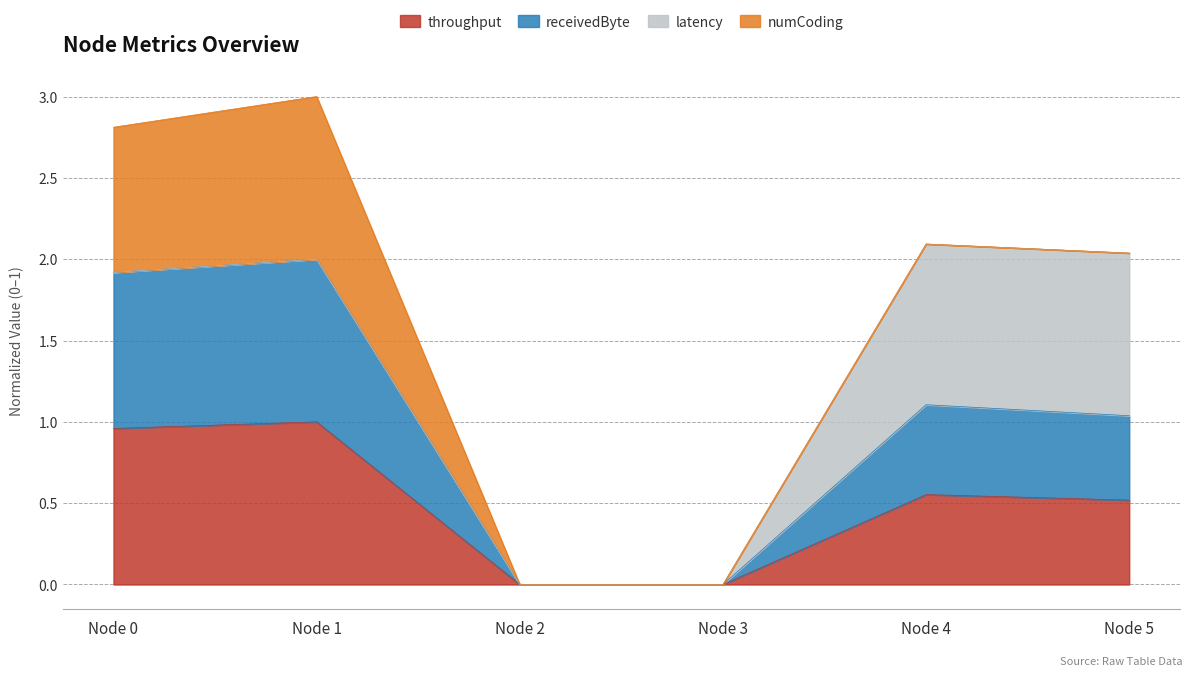

The throughput series shows 0.5 at Node 2. True or false?

False